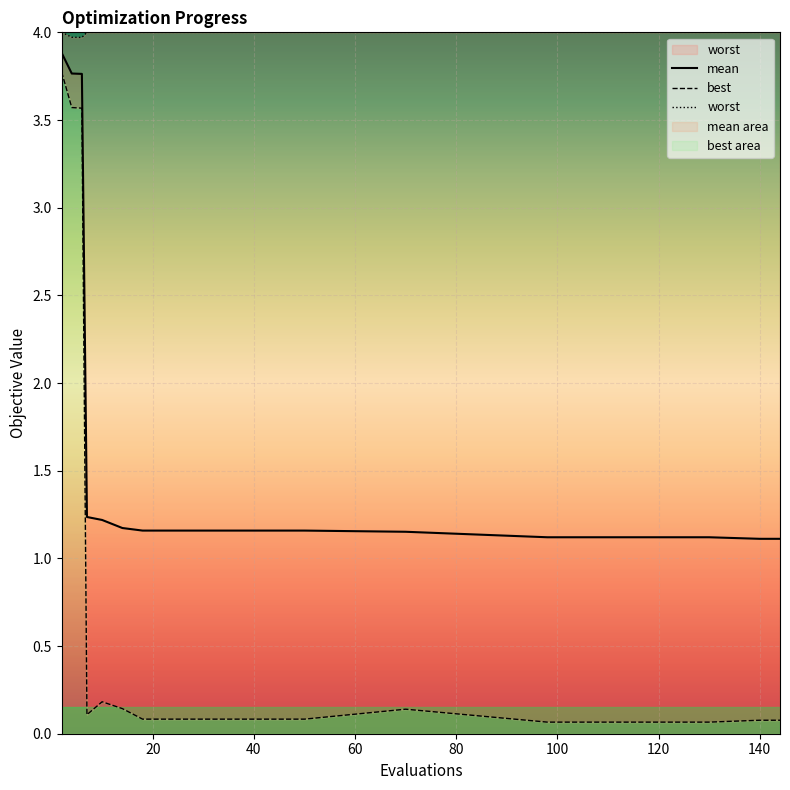

What is the minimum value for mean?

1.1